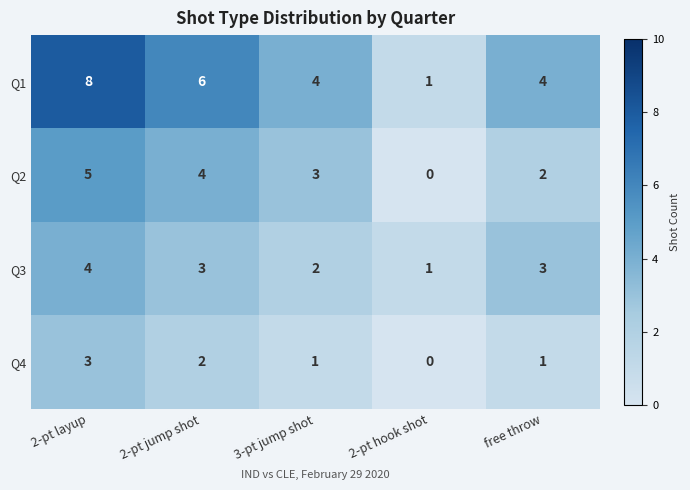

Rank the series by their maximum value, from highest to lowest.

Q1, Q2, Q3, Q4